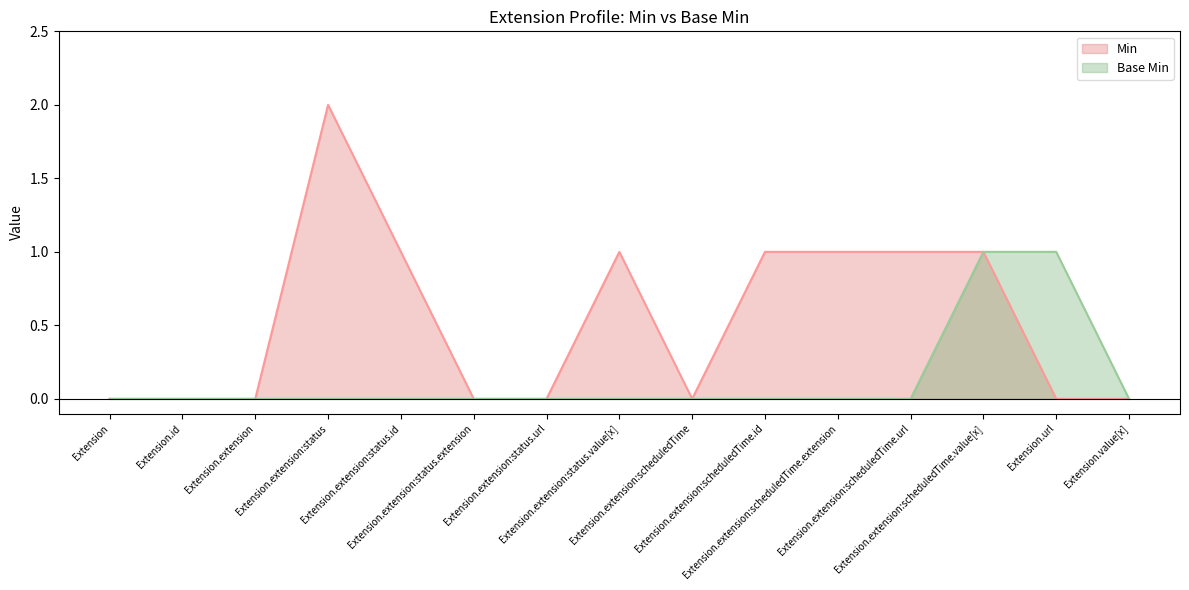

How many Base Min (line) values are between 0 and 1?

15